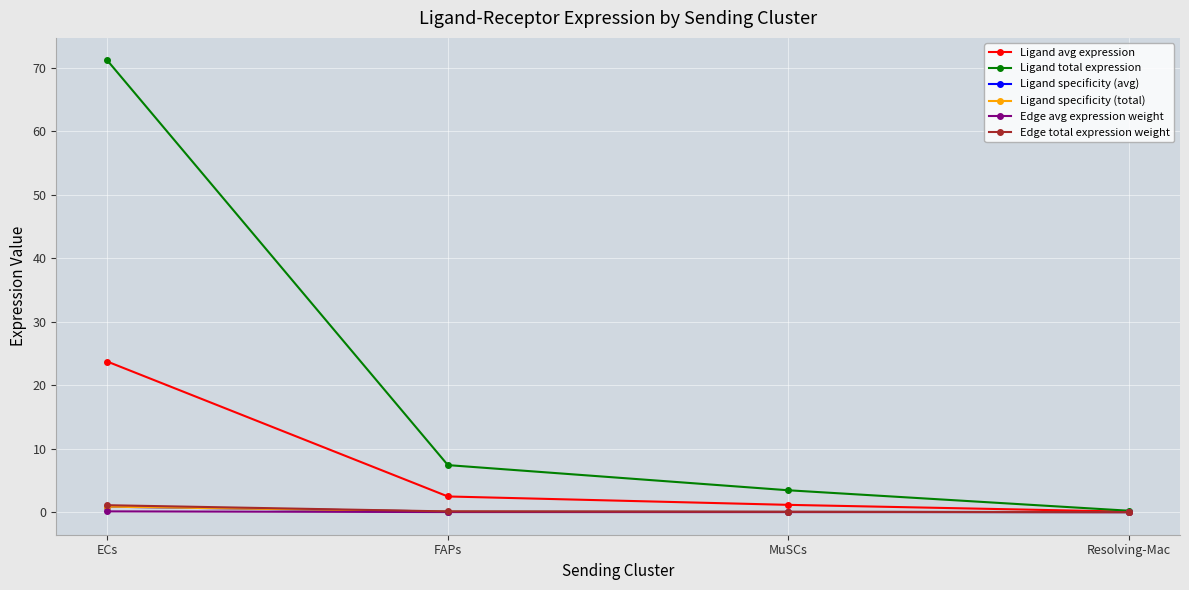

Does the chart have visible grid lines?

Yes